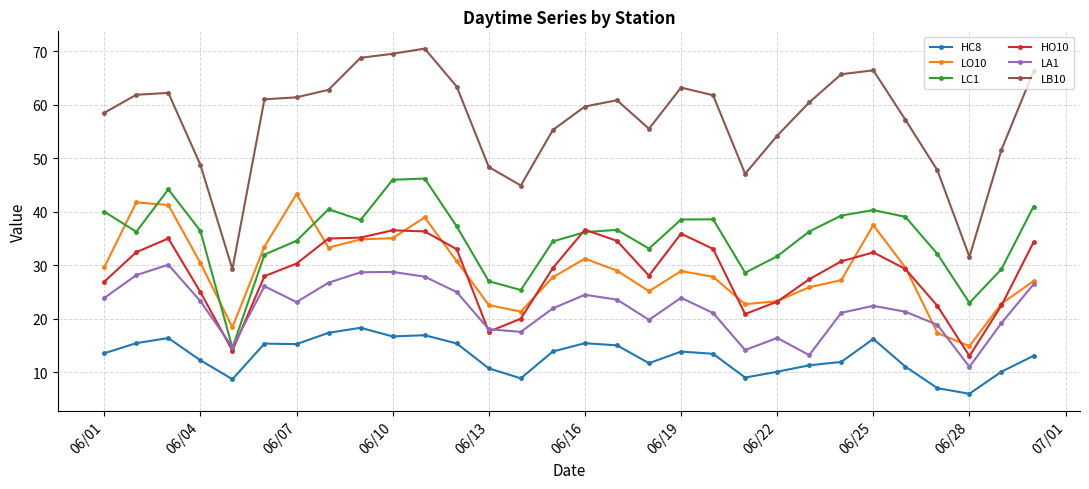

True or false: HC8 and LC1 cross at least once.

False